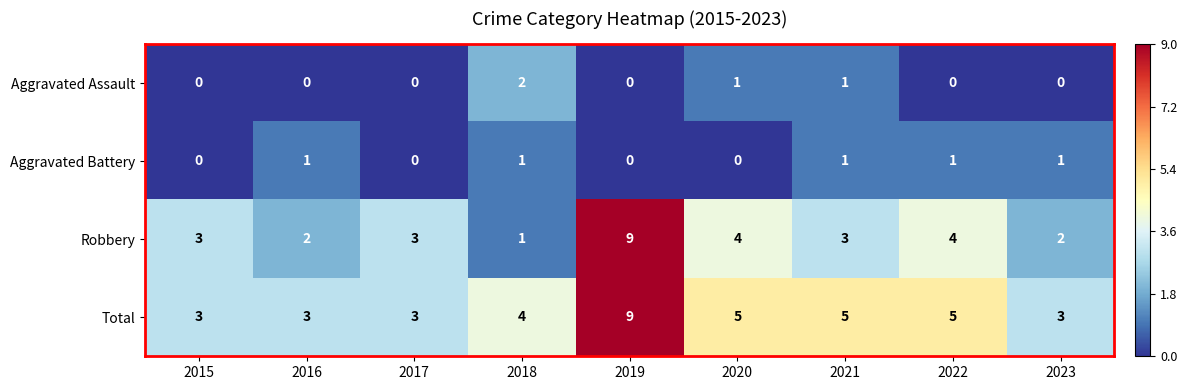

What is the difference between the maximum and minimum values in the Robbery series?

8